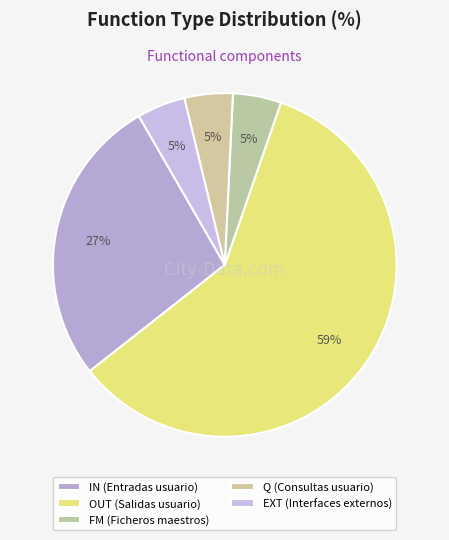

Which category has the biggest portion of the pie?

OUT (Salidas usuario)